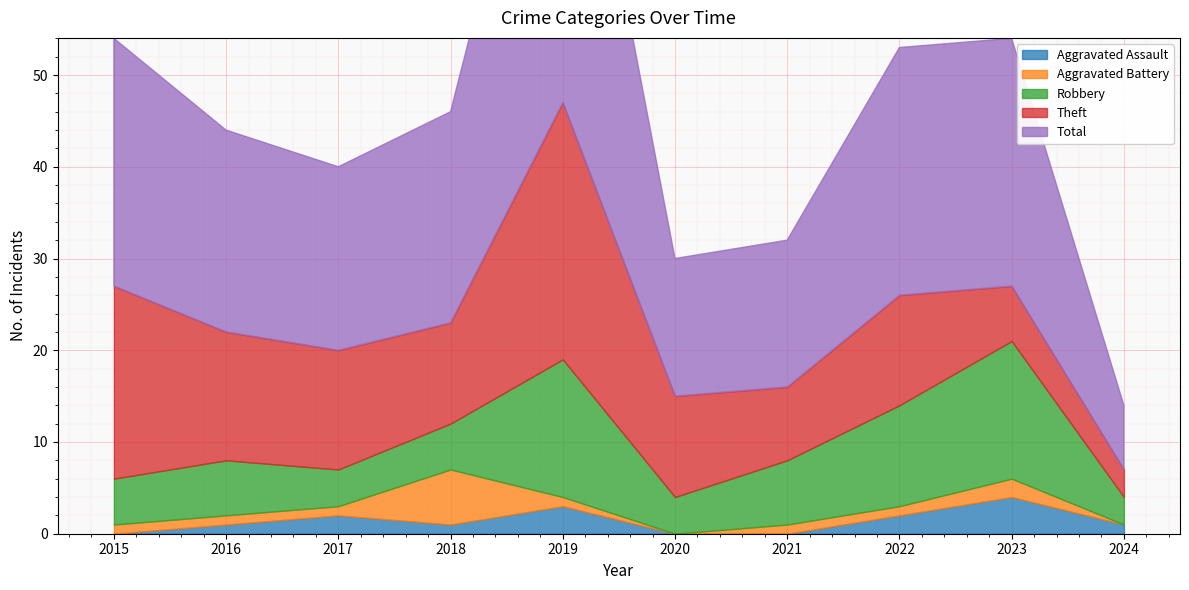

At which category is the sum across all series the highest?

2019